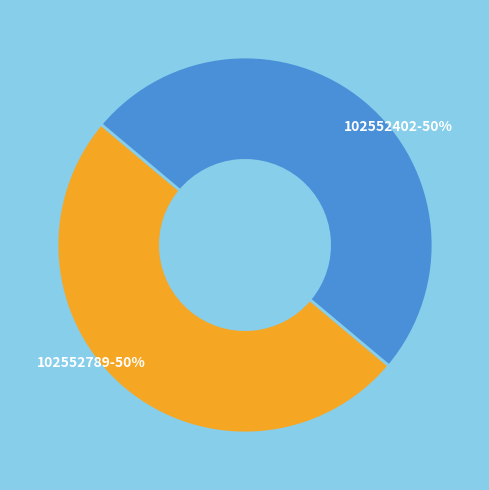

To the nearest percent, what is the average slice percentage?

50%